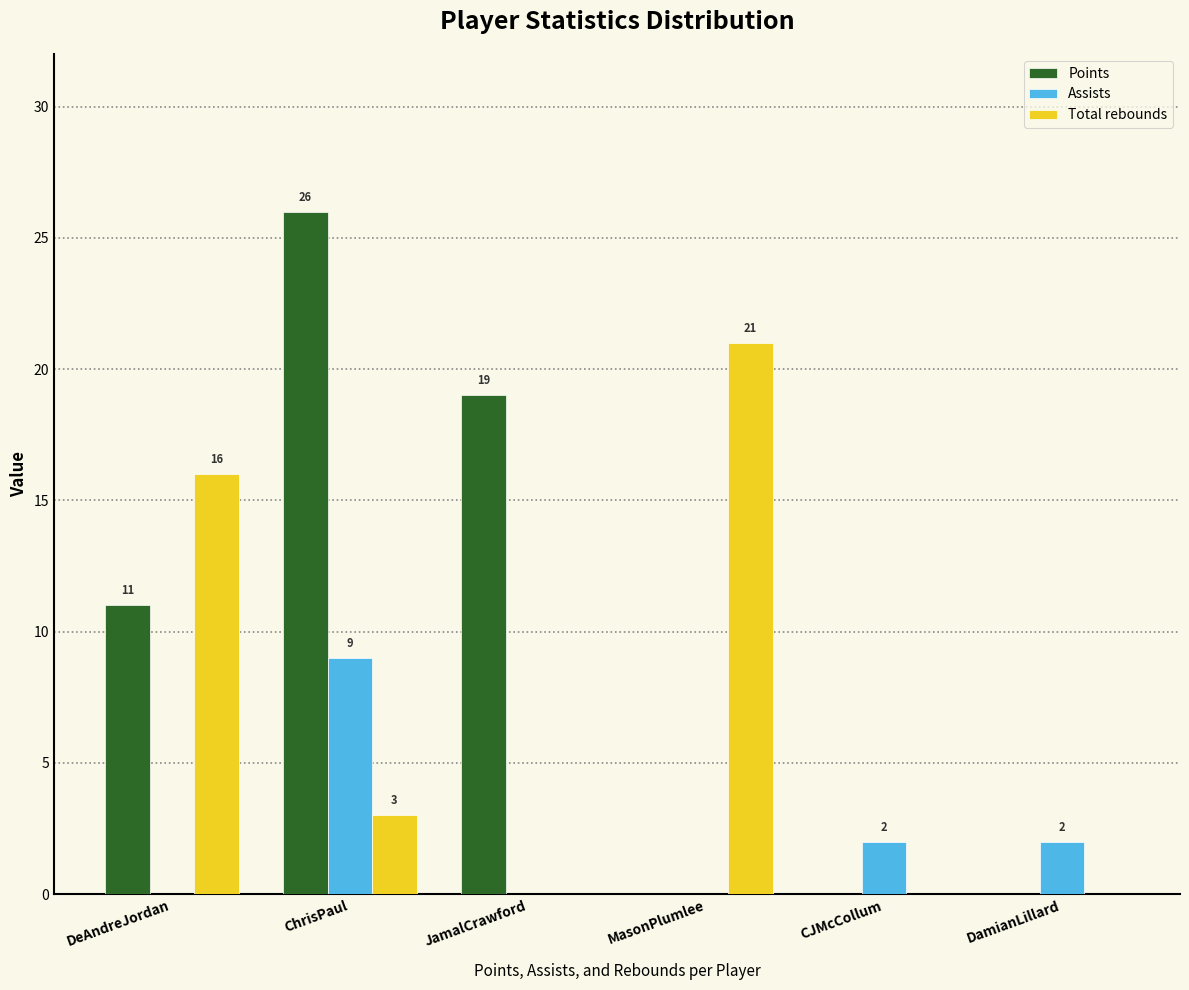

Reading left to right, list all the values displayed in this chart.

Points: DeAndreJordan=11	ChrisPaul=26	JamalCrawford=19	MasonPlumlee=0	CJMcCollum=0	DamianLillard=0
Assists: DeAndreJordan=0	ChrisPaul=9	JamalCrawford=0	MasonPlumlee=0	CJMcCollum=2	DamianLillard=2
Total rebounds: DeAndreJordan=16	ChrisPaul=3	JamalCrawford=0	MasonPlumlee=21	CJMcCollum=0	DamianLillard=0